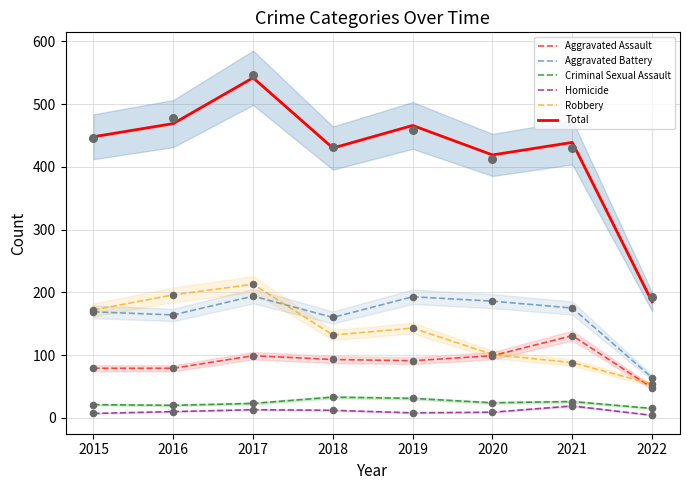

What is the total value across all series at 2021?

878